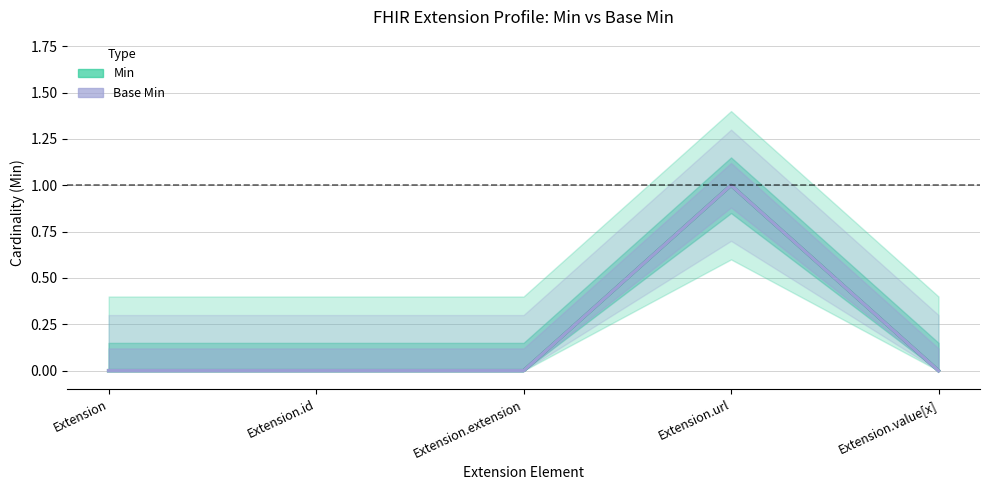

What are all the series names shown in the legend?

Min, Base Min